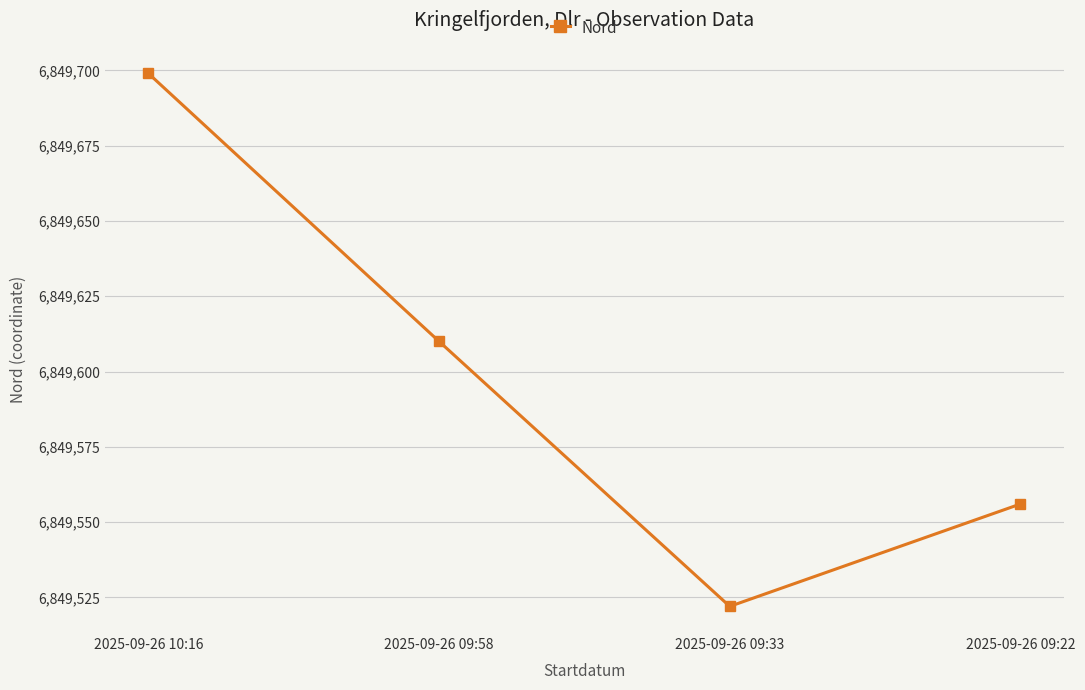

Is it true that the value at 2025-09-26 09:33 is 6849522?

True